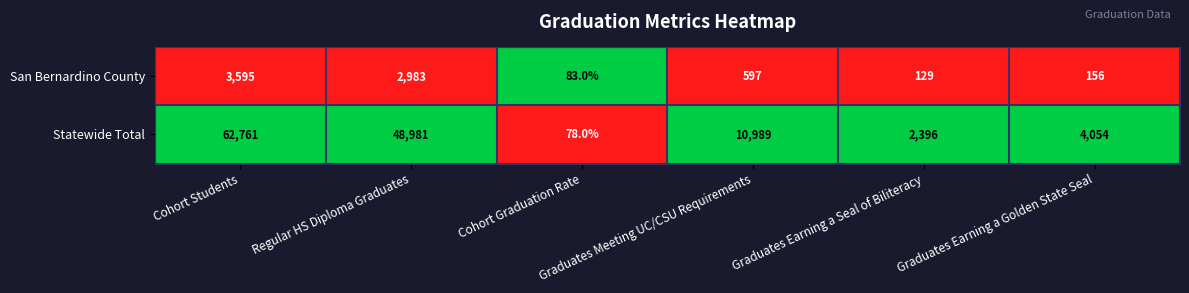

List the series in order of their peak value, lowest first.

San Bernardino County, Statewide Total